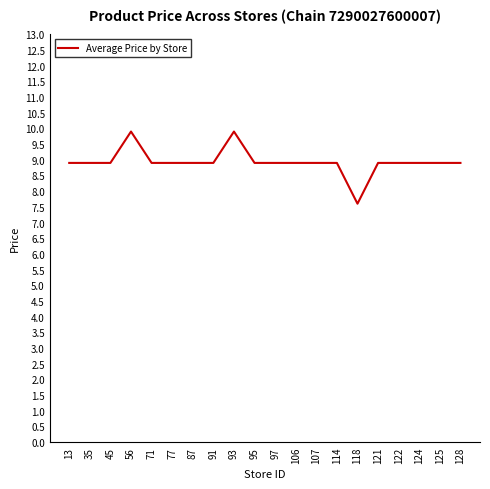

What is the maximum value shown in the chart?

9.9